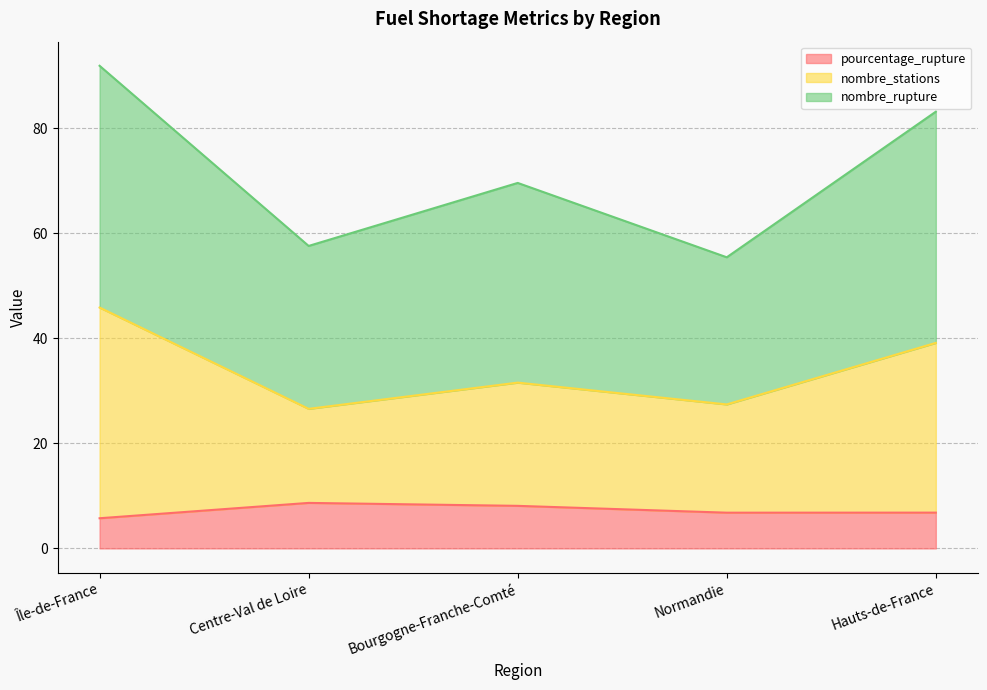

What is the total value across all series at Île-de-France?

91.8